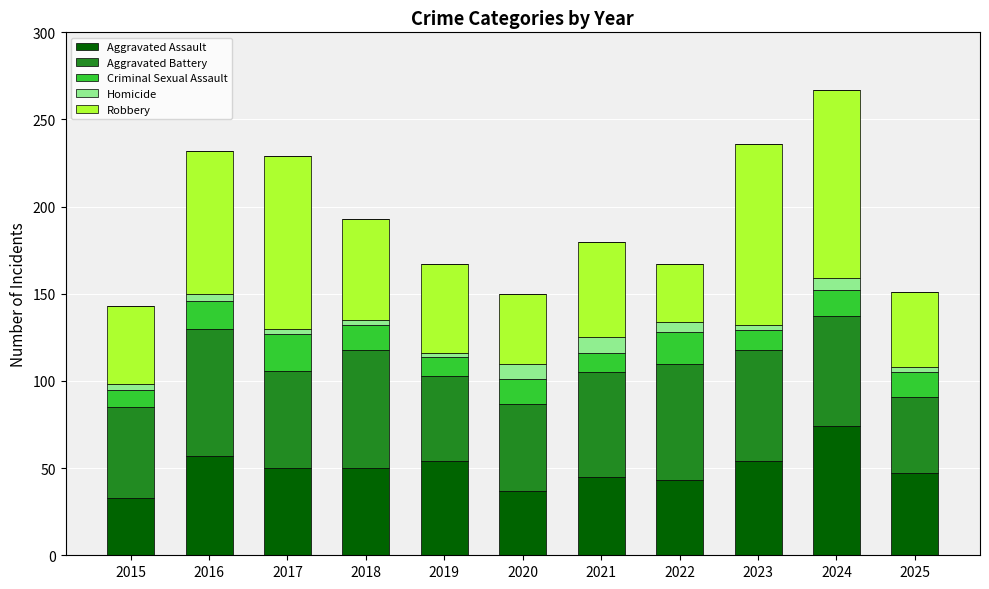

Are the bars grouped side by side (vs. stacked)?

No